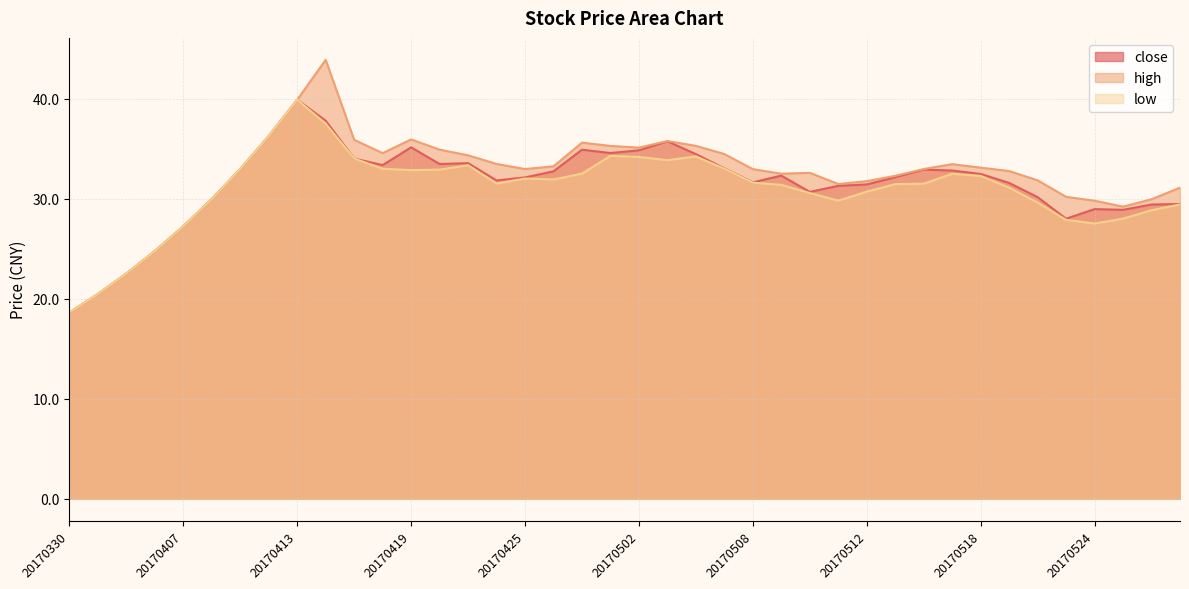

Which series has the widest spread of values?

high